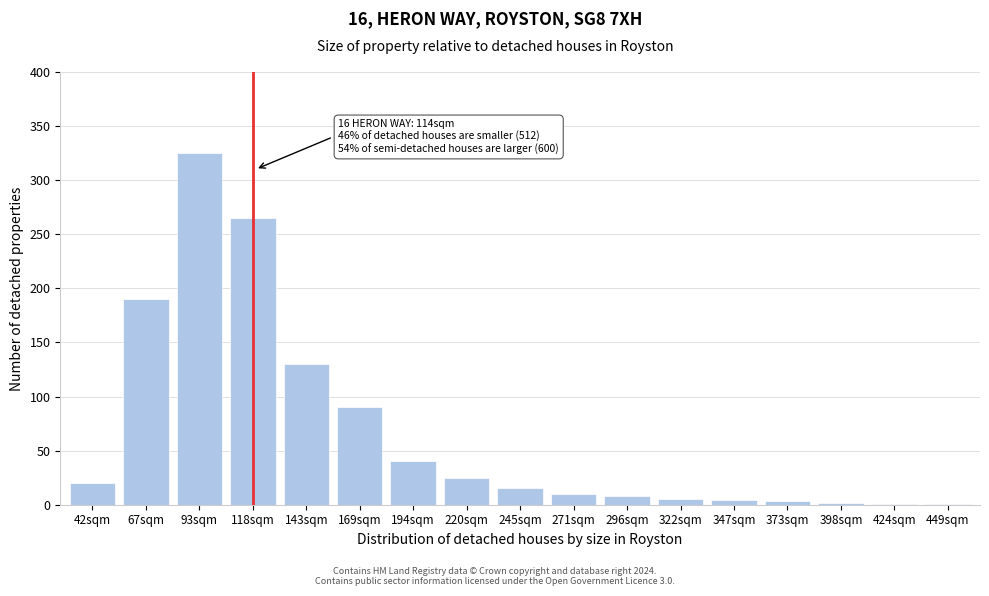

The chart shows a value of 1 at 449sqm. True or false?

True